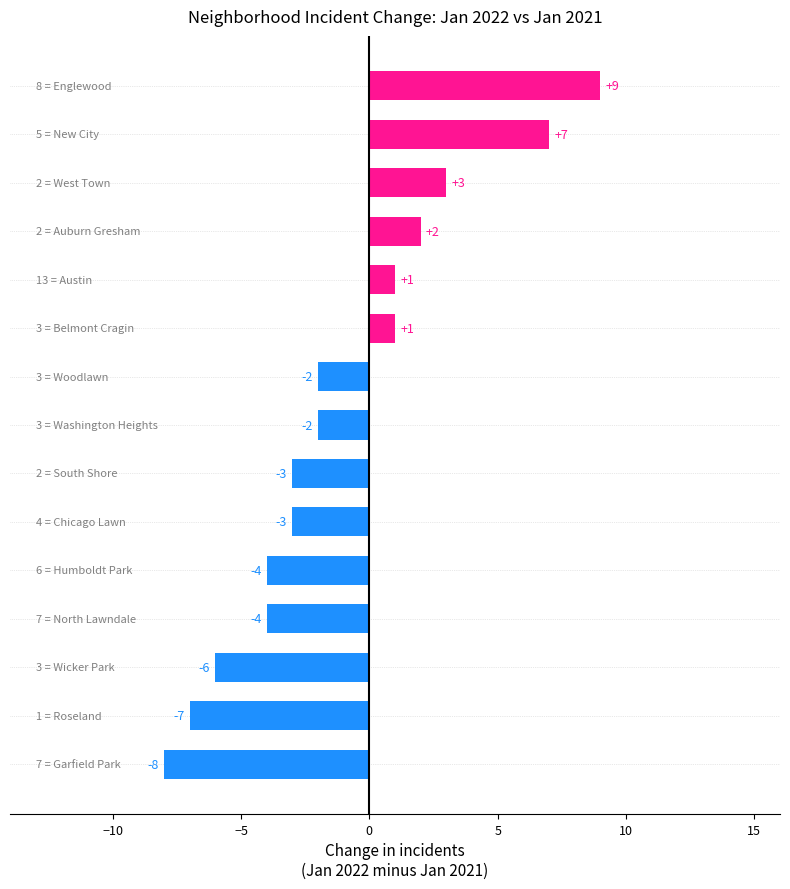

Are the bars horizontal?

Yes